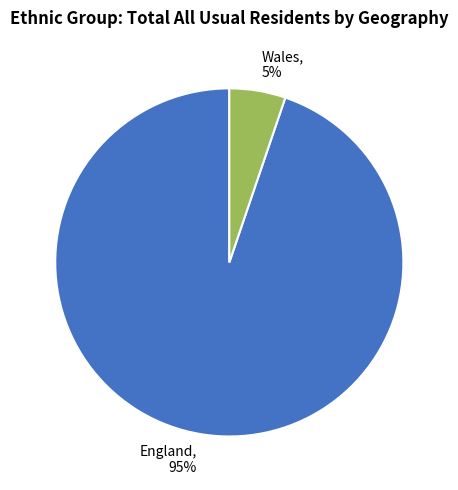

To the nearest percent, what is the combined percentage of Wales and England?

100%